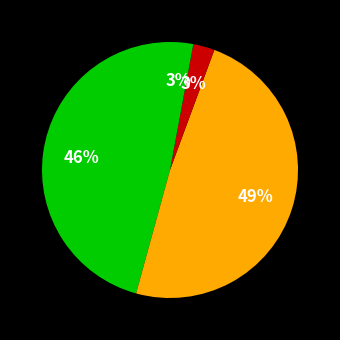

How many slices are in this pie chart?

4